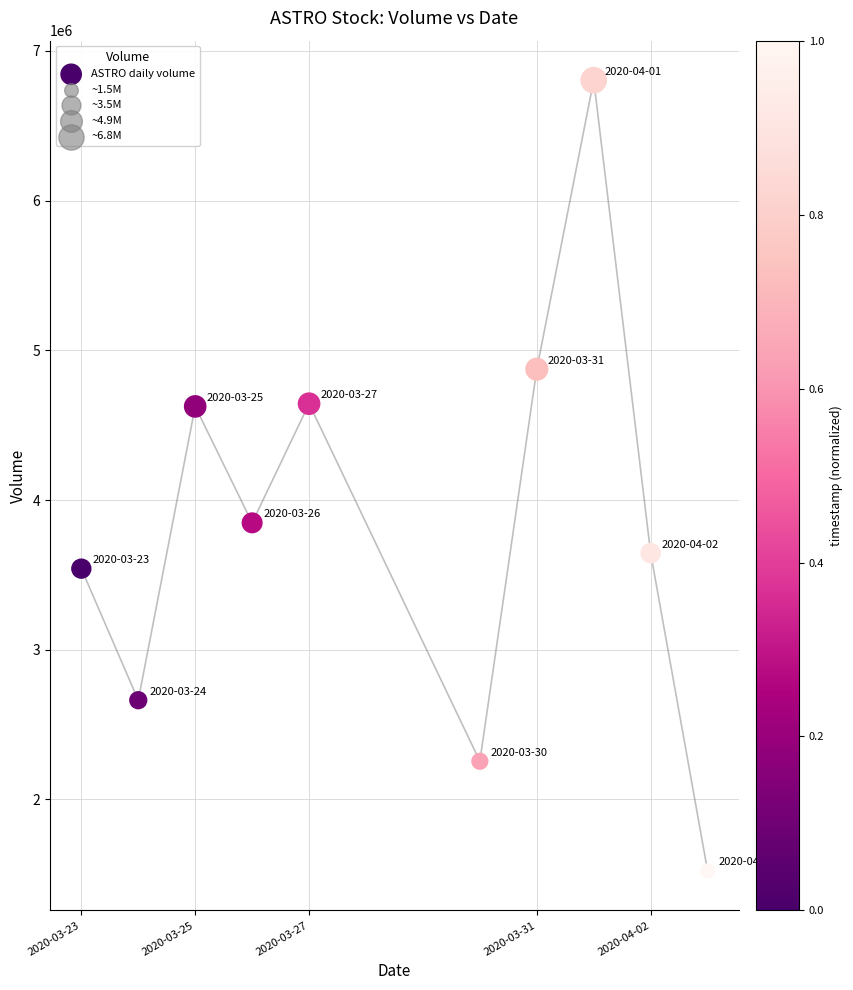

What Y value in the scatter plot is closest to 4163400?

3847600